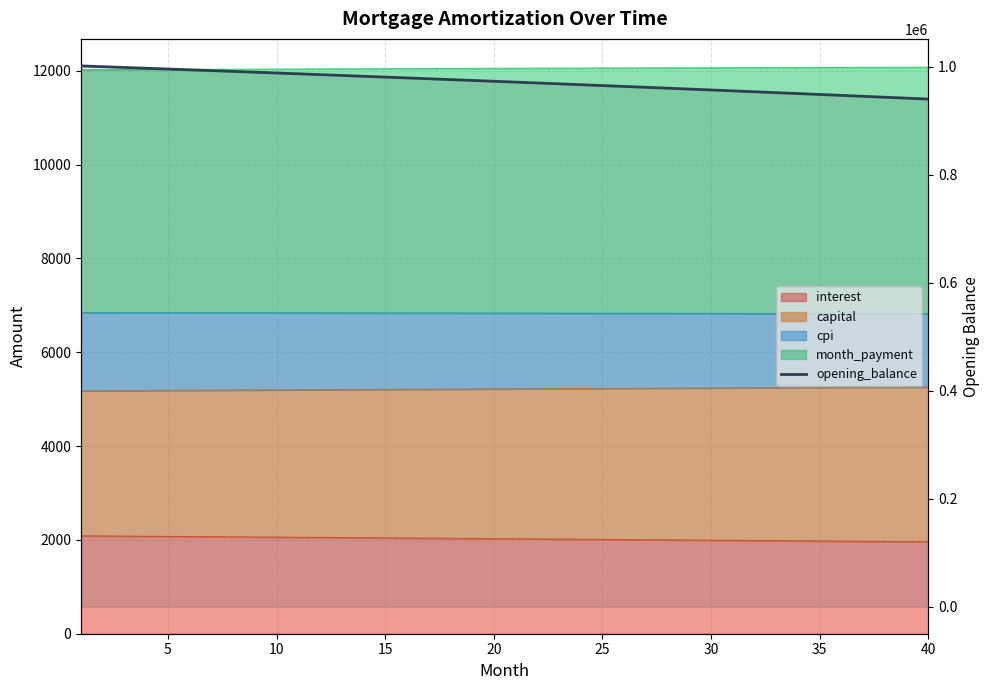

How many values in the month_payment series exceed 12055?

20